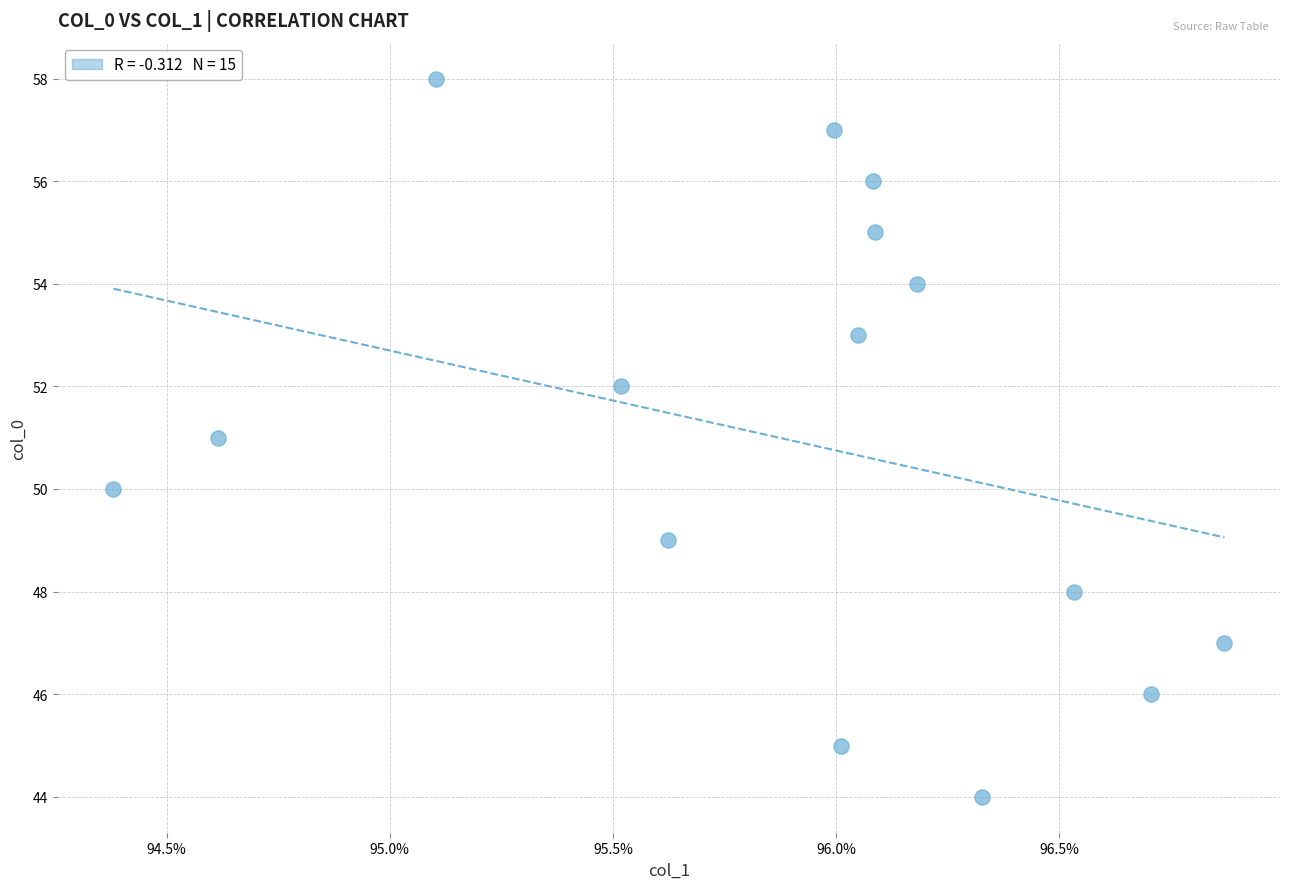

Count the number of points in this scatter plot.

15